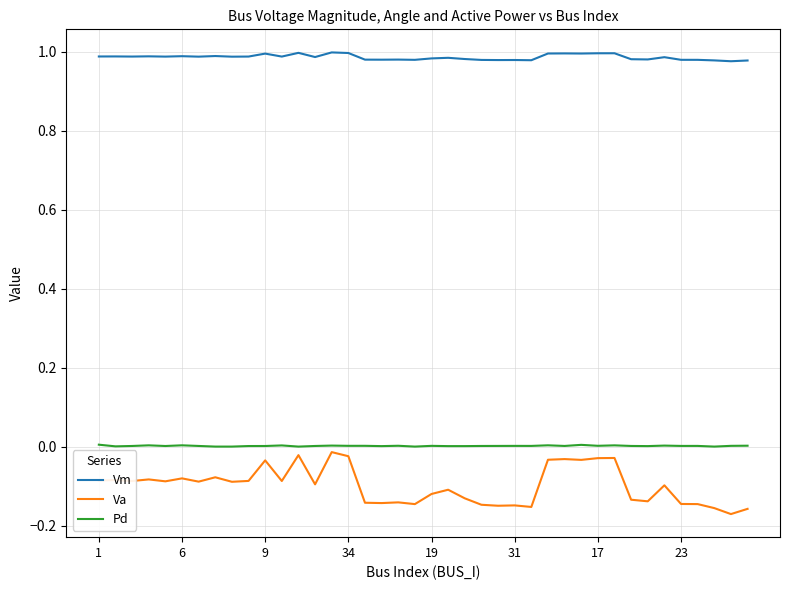

Which series has the largest range (max minus min)?

Va